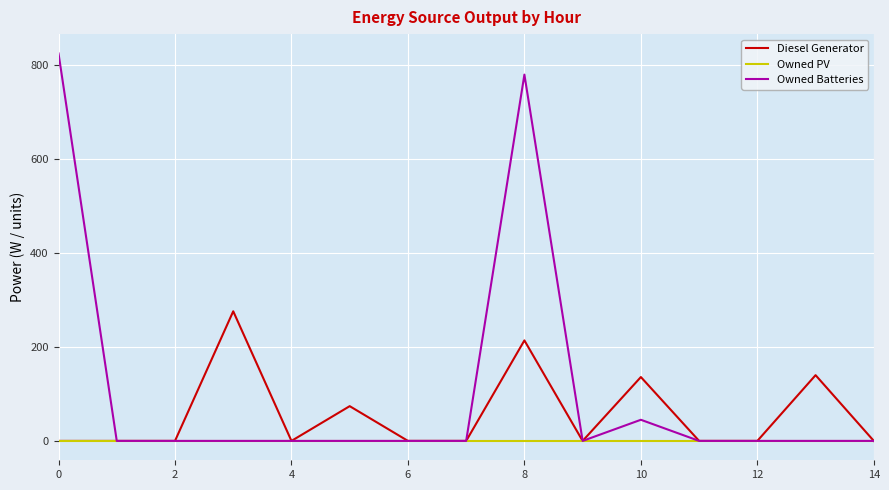

Which series has the largest total across all categories?

Owned Batteries